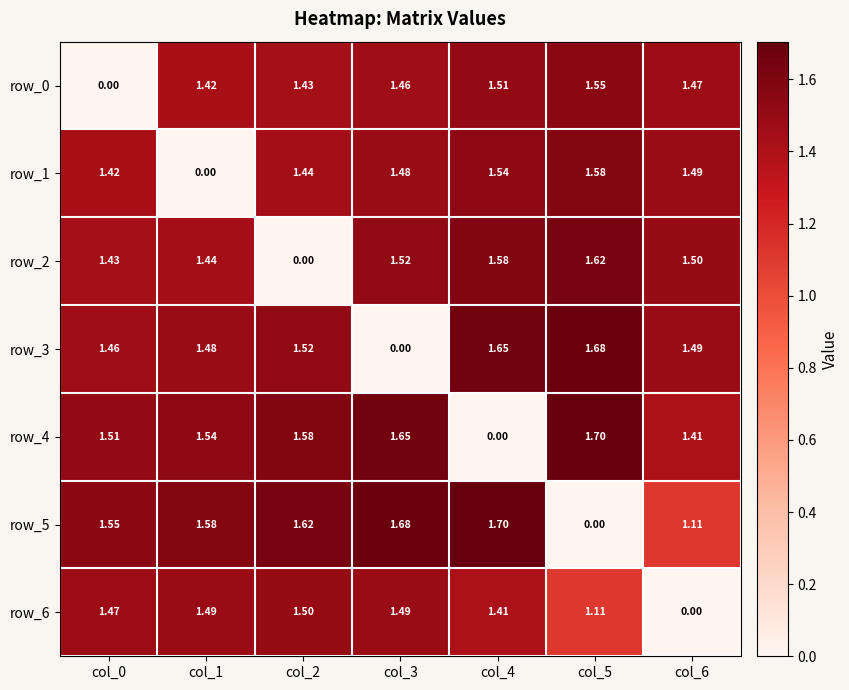

True or false: row_6 has a value of 0.5 at col_1.

False